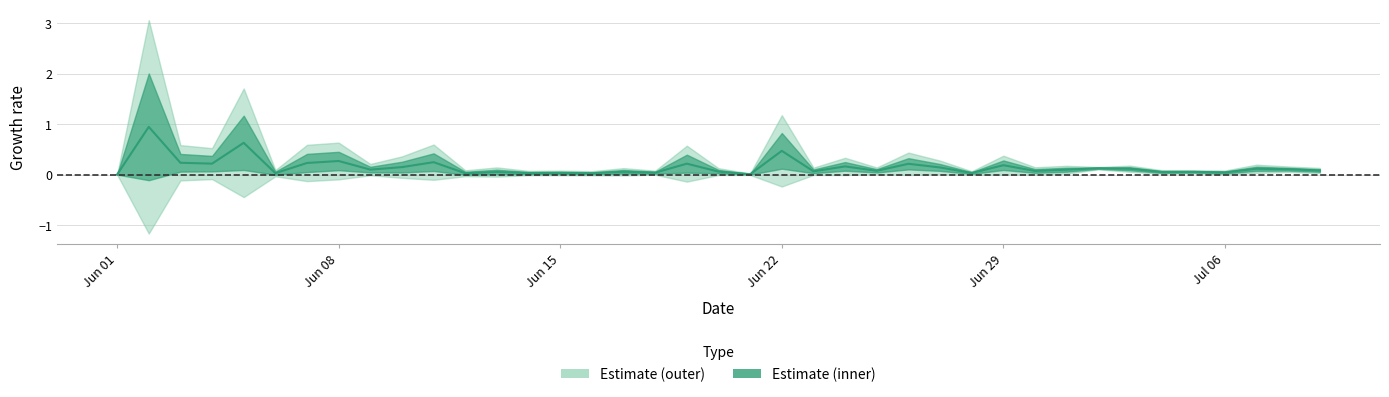

The value at Jun 08 is 1.2. True or false?

False